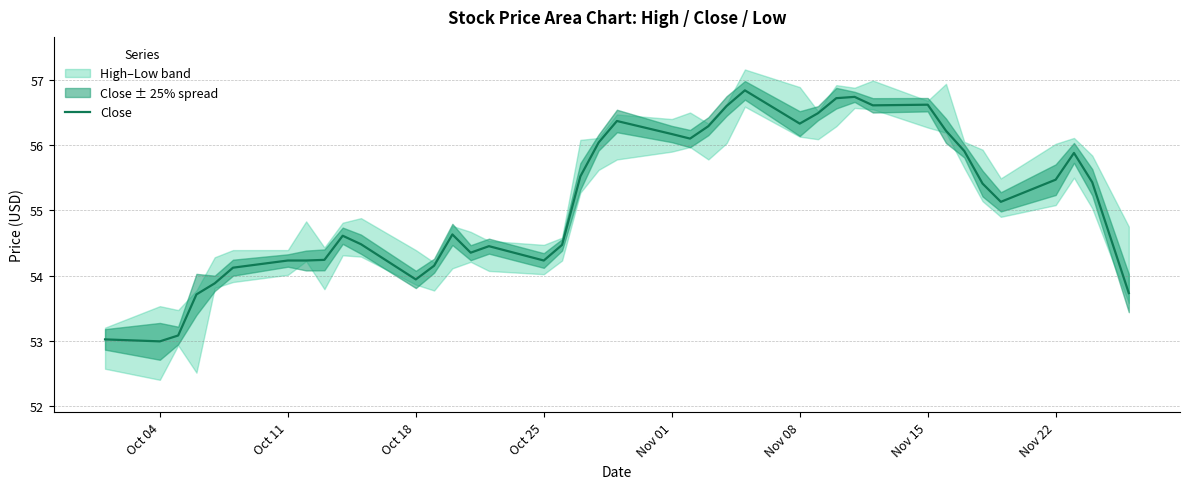

What is the highest value of the Close series?

56.8